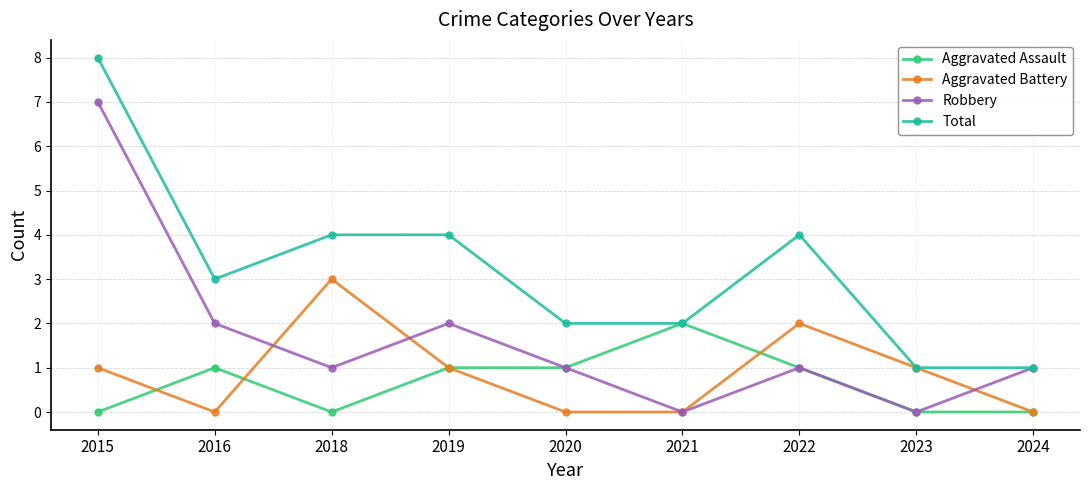

Is this an area chart (filled region under the line)?

No